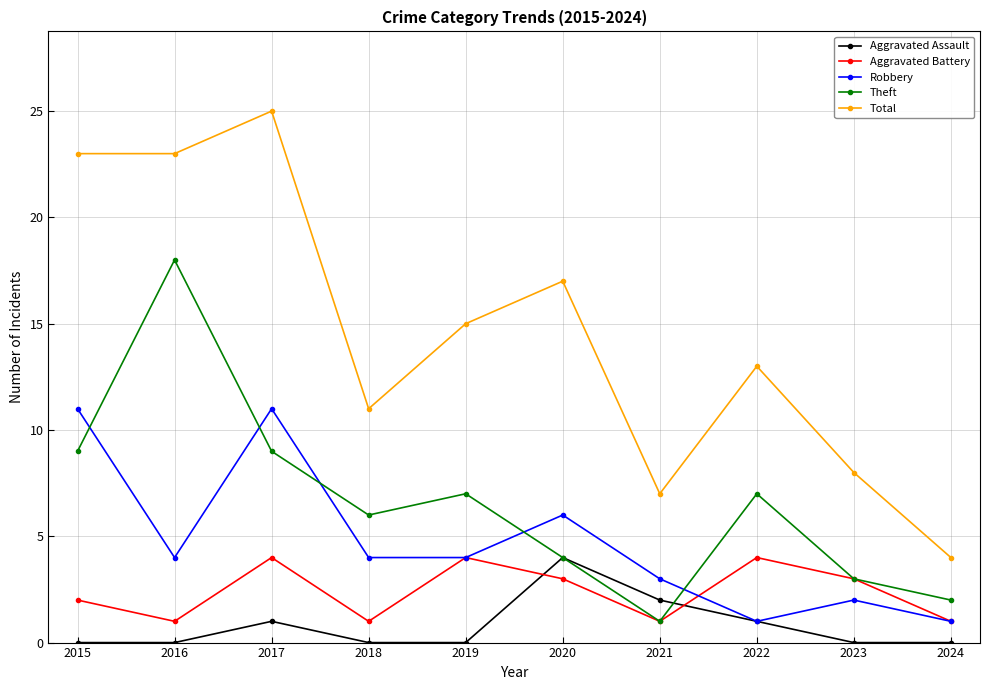

True or false: Total and Theft cross at least once.

False